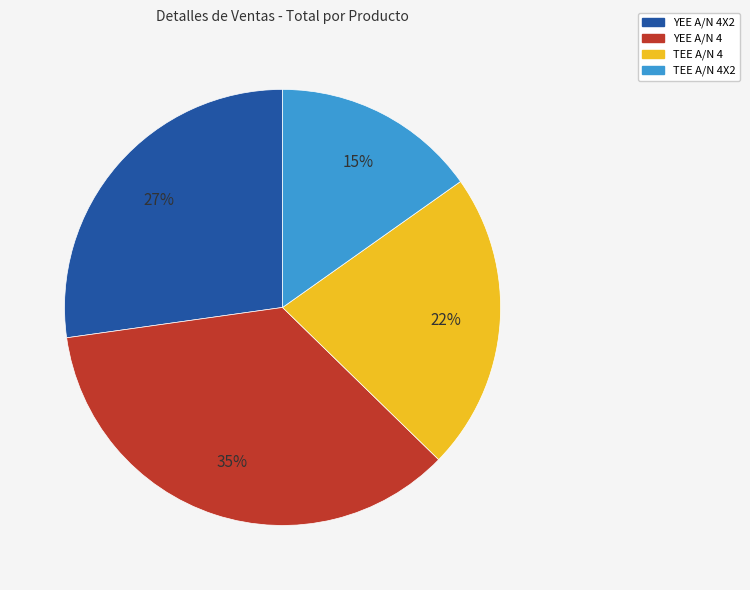

To the nearest percent, what is the difference between the largest and smallest slice percentages?

20%